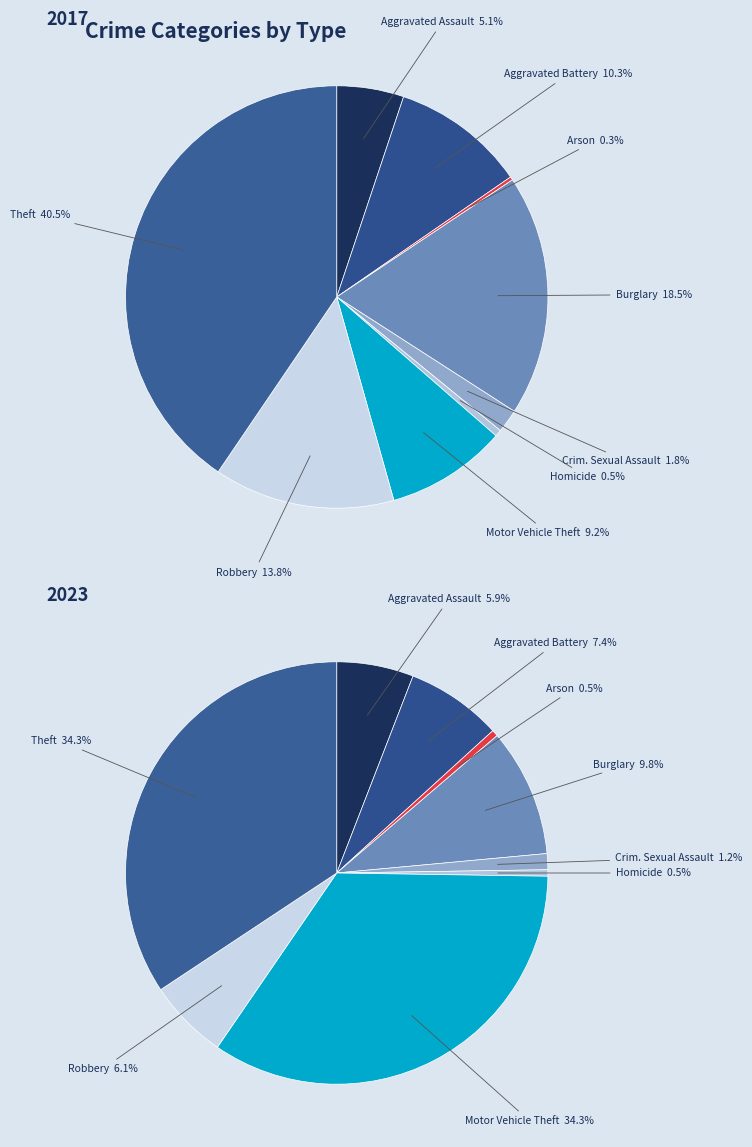

Does Aggravated Assault represent more than half of the total?

No